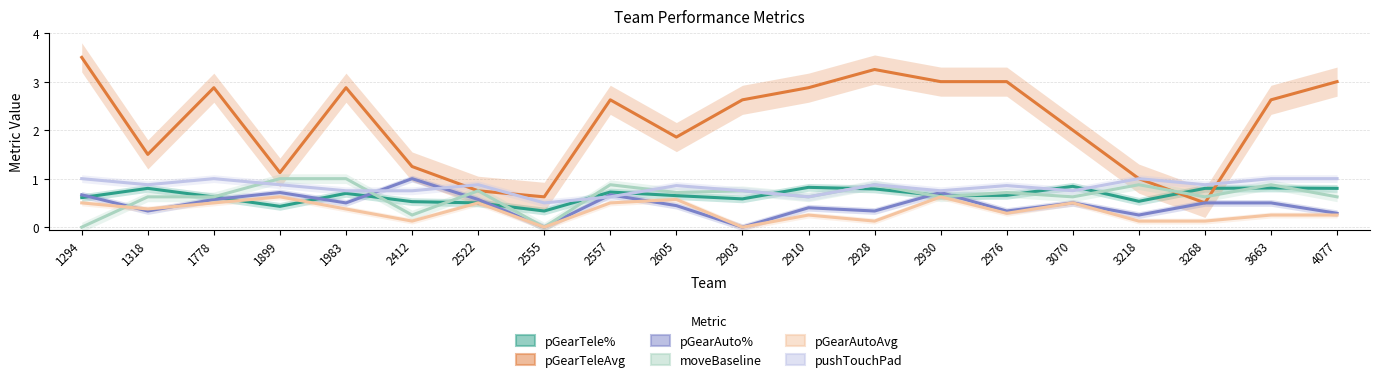

Read the pGearTele% value at 3663.

0.8